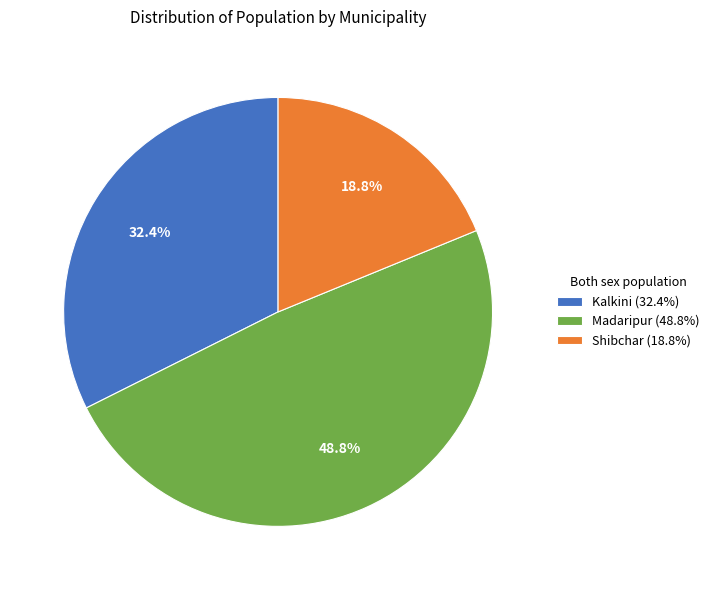

What percentage is NOT represented by Kalkini?

67.6%